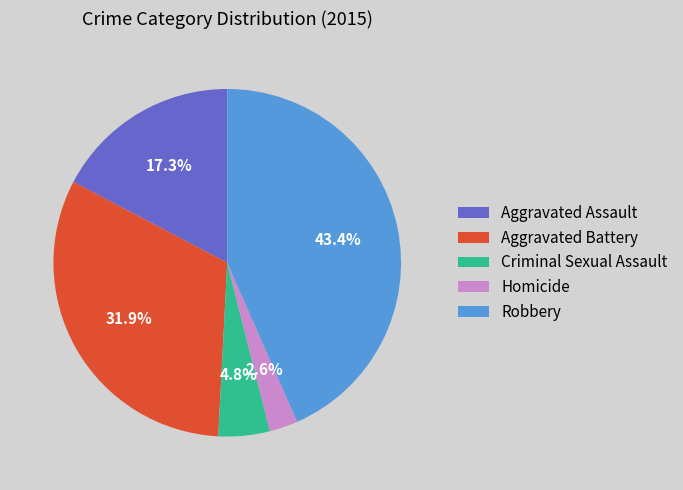

The Aggravated Battery slice represents 32% of the pie. True or false?

True